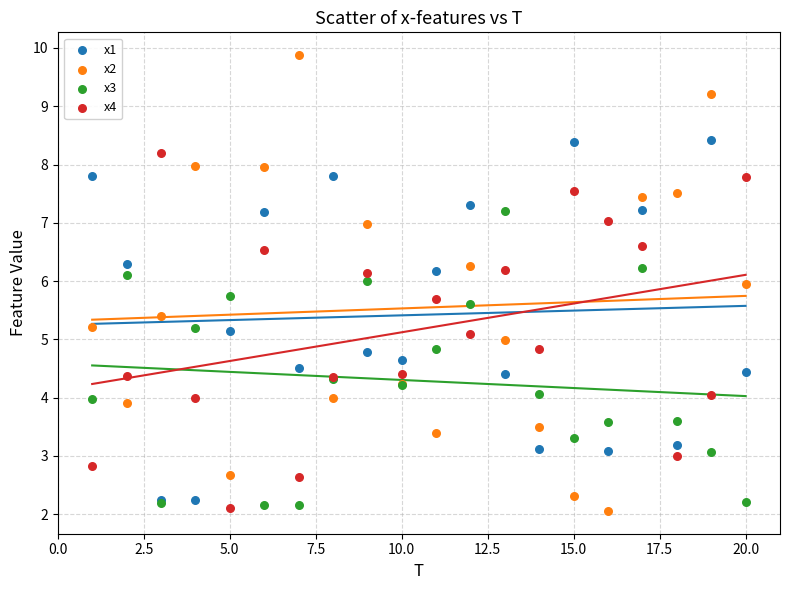

What are all the series names shown in the legend?

x1, x2, x3, x4